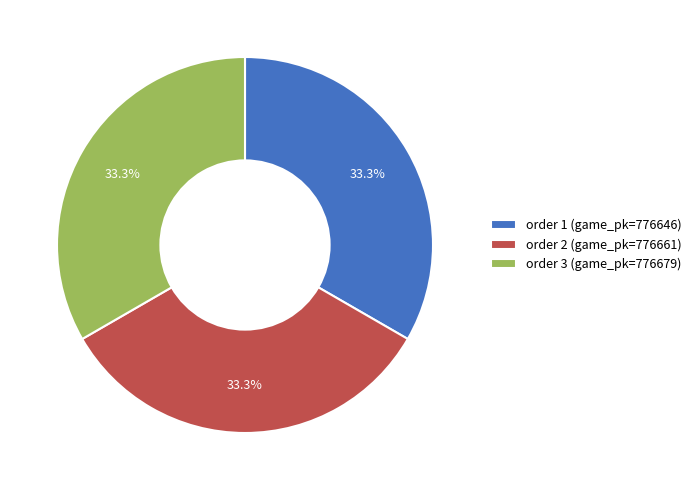

Approximately how many times larger is the value at order 2 (game_pk=776661) compared to order 1 (game_pk=776646)?

1.0